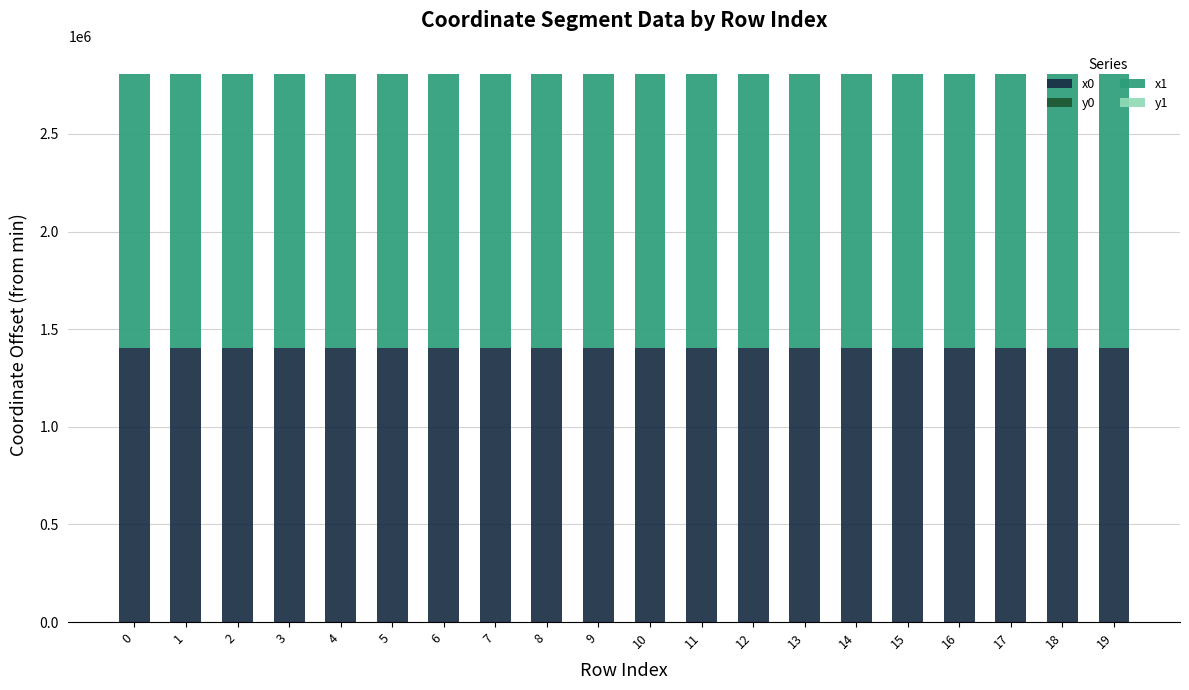

Which series has the largest range (max minus min)?

y1